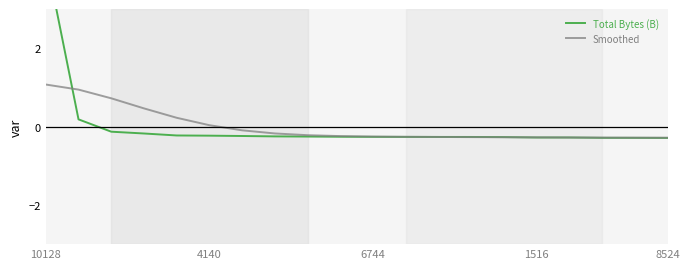

The Smoothed series shows -0.3 at 6744. True or false?

True